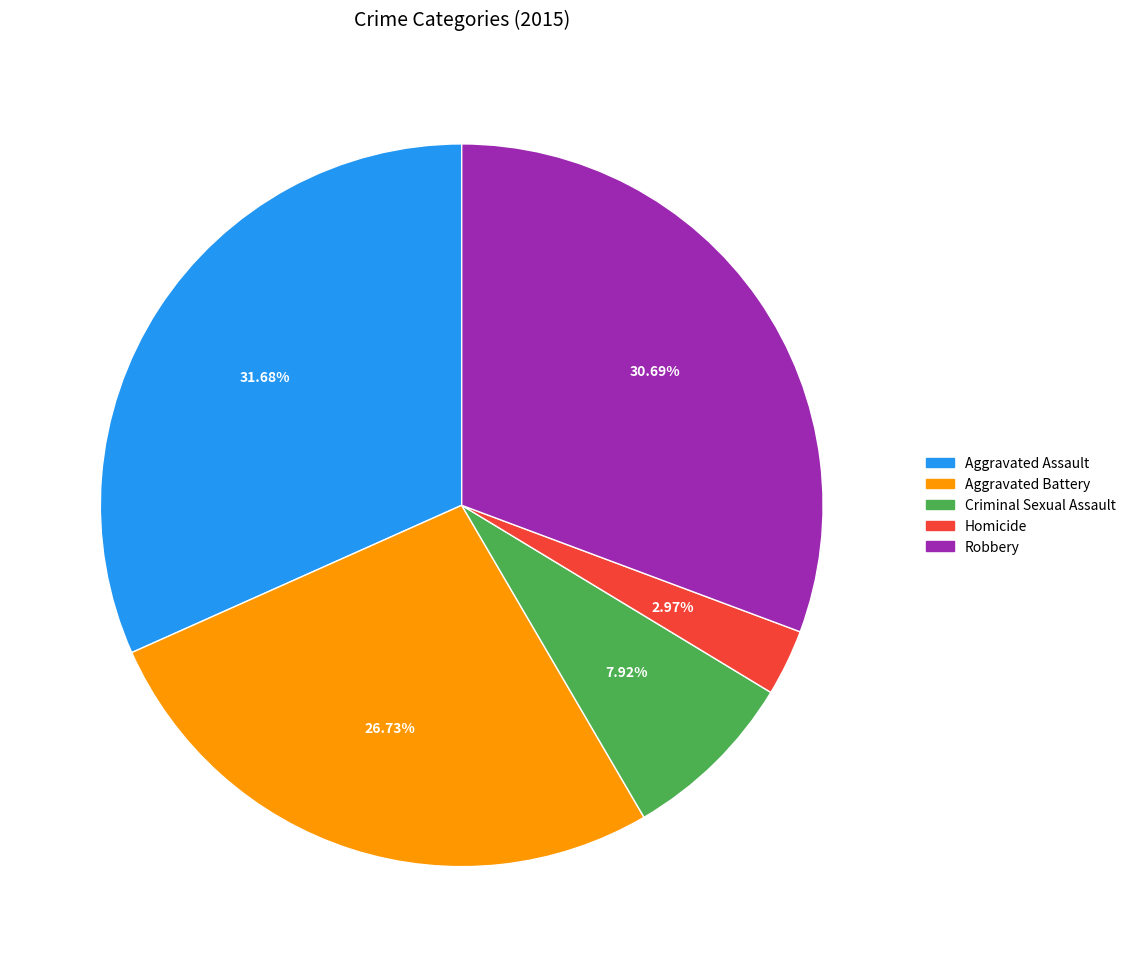

How much of the chart is everything except Aggravated Battery?

73.3%